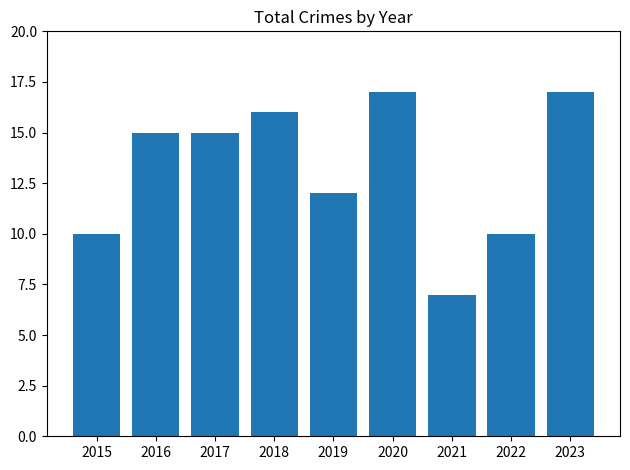

At which category does the chart reach its minimum across all series?

2021